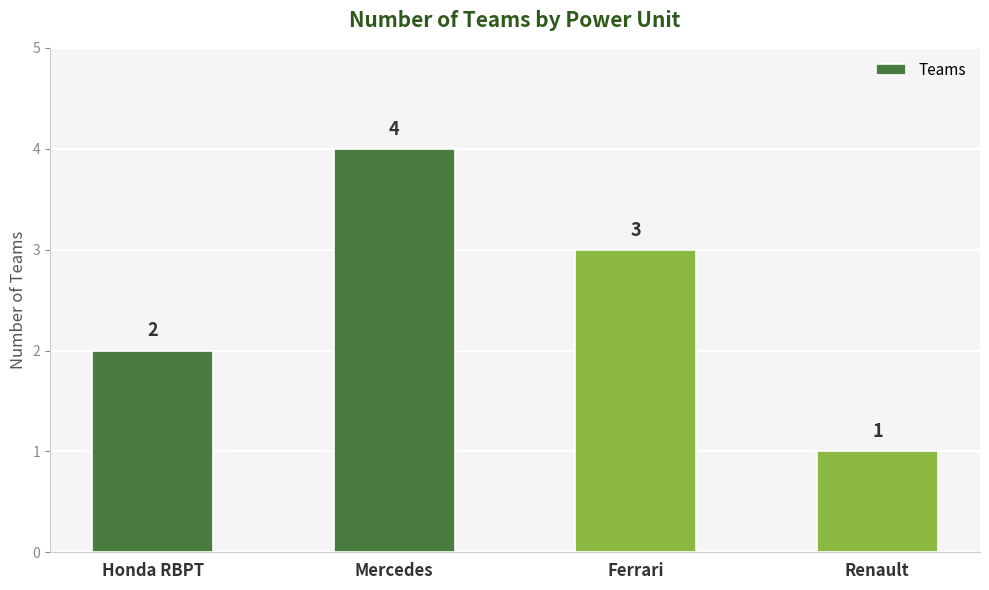

Reading left to right, extract all data points from this chart.

2	4	3	1